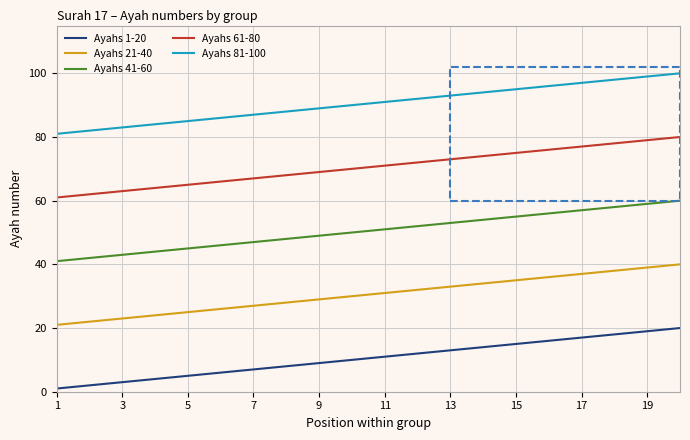

Reading left to right, list all the values displayed in this chart.

Ayahs 1-20: 1	2	3	4	5	6	7	8	9	10	11	12	13	14	15	16	17	18	19	20
Ayahs 21-40: 21	22	23	24	25	26	27	28	29	30	31	32	33	34	35	36	37	38	39	40
Ayahs 41-60: 41	42	43	44	45	46	47	48	49	50	51	52	53	54	55	56	57	58	59	60
Ayahs 61-80: 61	62	63	64	65	66	67	68	69	70	71	72	73	74	75	76	77	78	79	80
Ayahs 81-100: 81	82	83	84	85	86	87	88	89	90	91	92	93	94	95	96	97	98	99	100